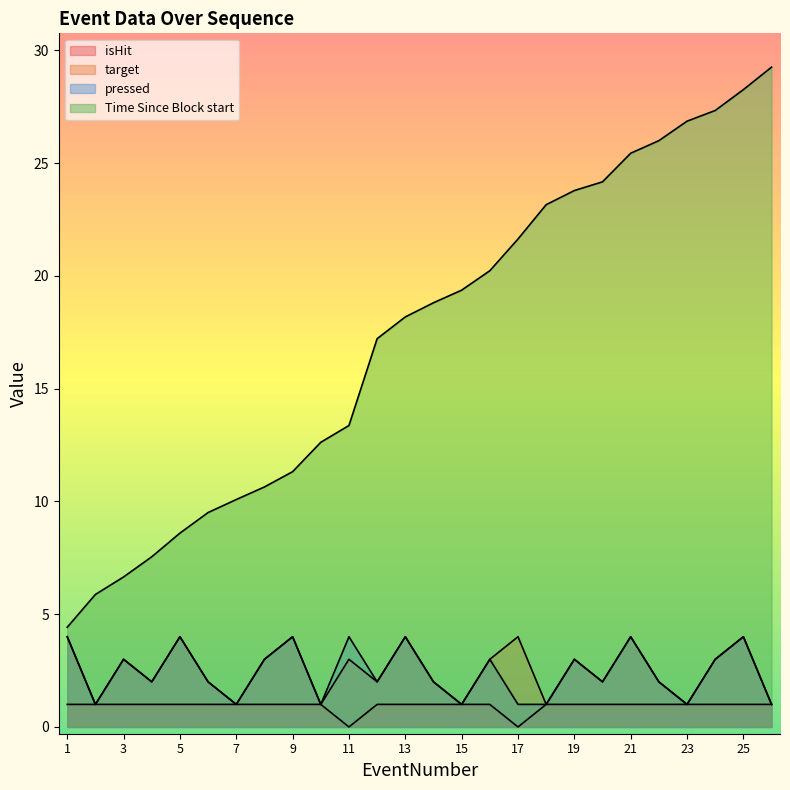

How many series are shown in this chart?

4